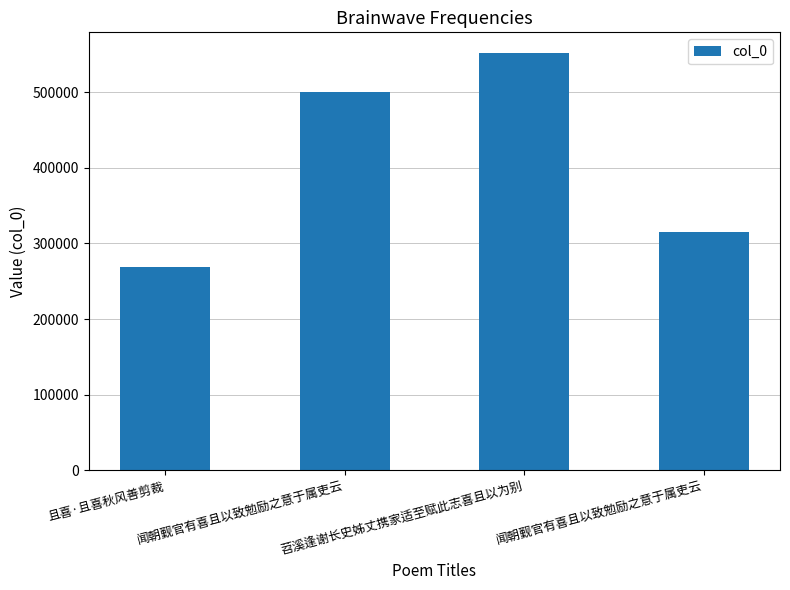

Count the number of data series in this chart.

1